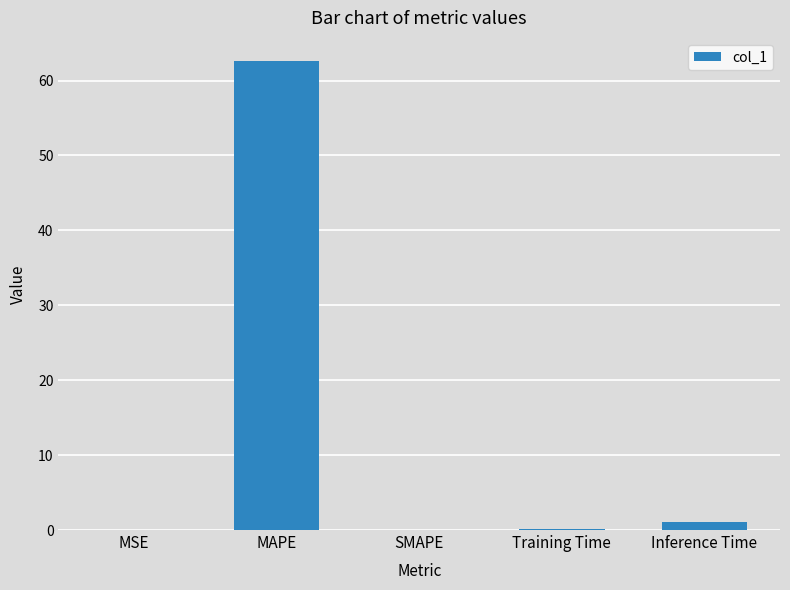

What is the average value?

12.8